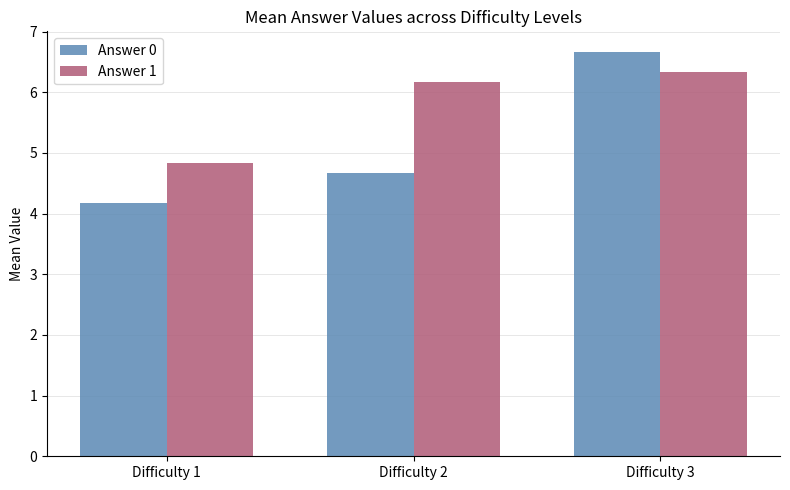

Is the value of Answer 1 at Difficulty 1 greater than the value of Answer 0 at Difficulty 2?

Yes